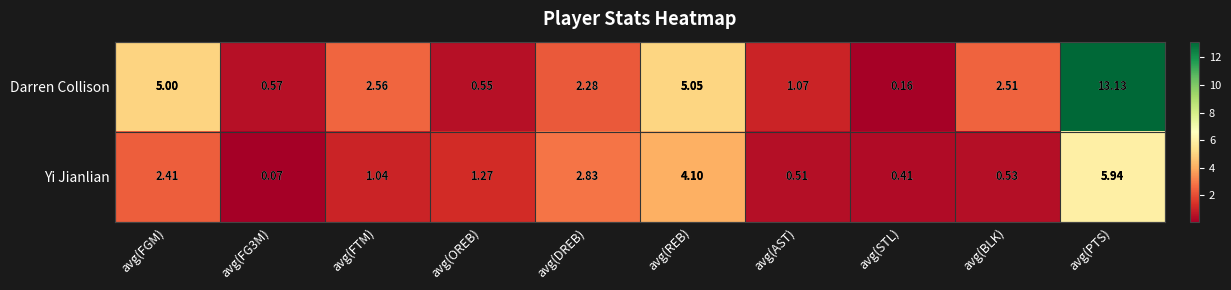

Between avg(FGM) and avg(REB), which series saw the biggest shift?

Yi Jianlian